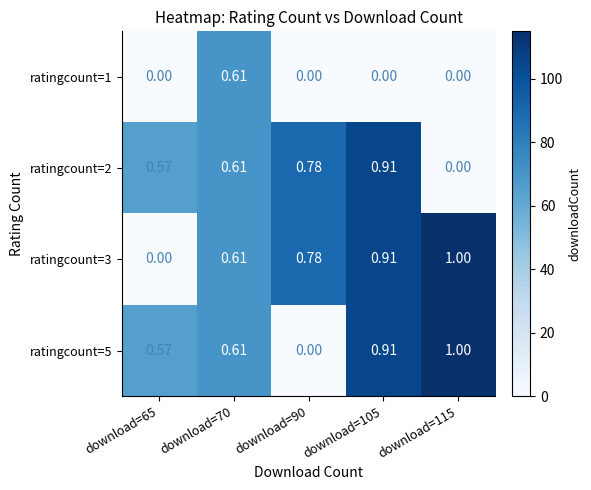

Is the value of ratingcount=1 at download=105 greater than the value of ratingcount=5 at download=105?

No